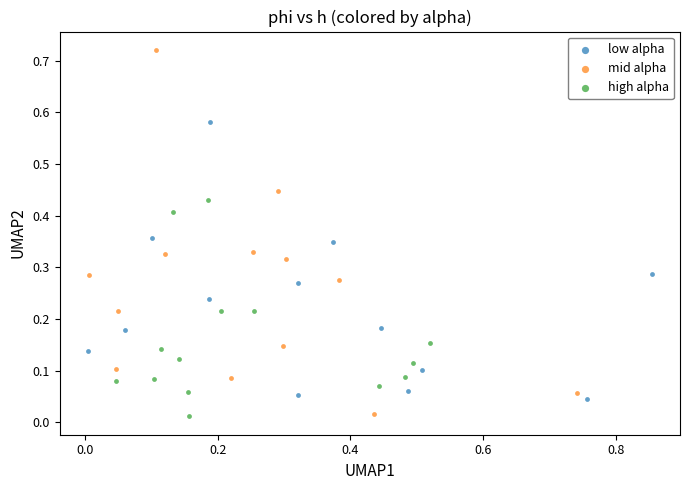

Which series has the largest Y range (max minus min)?

mid alpha